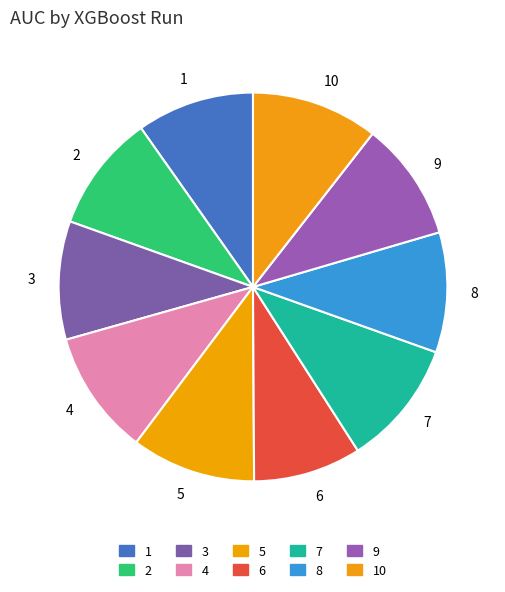

Does 7 account for over 50% of the chart?

No